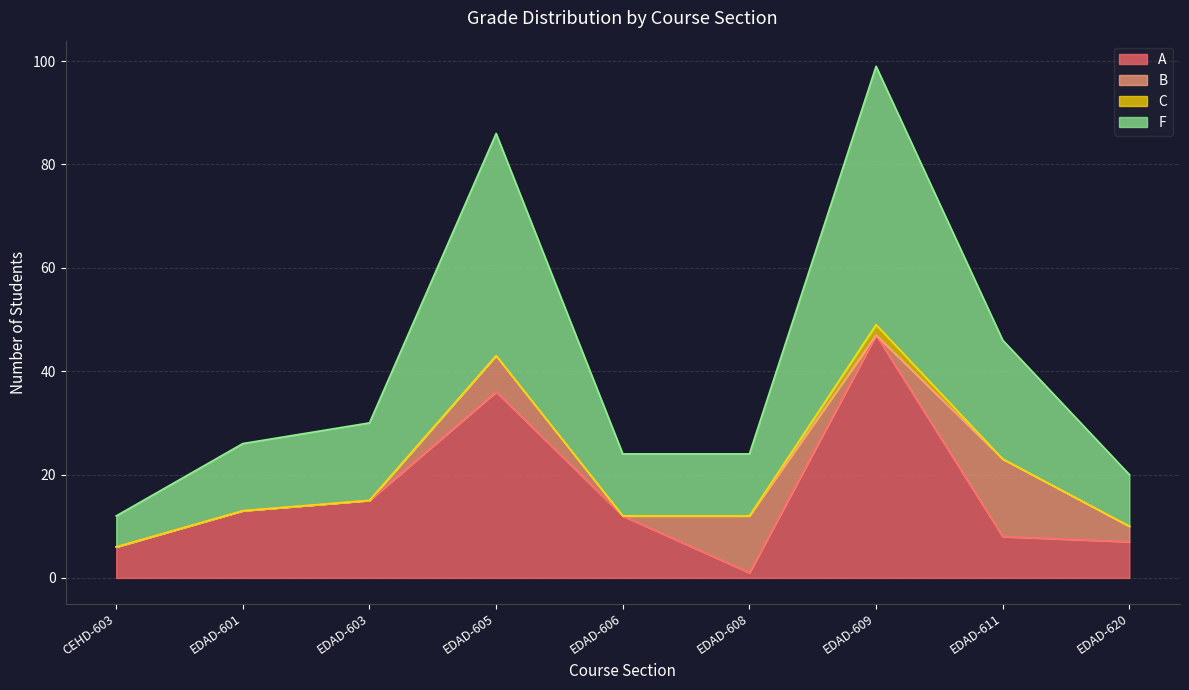

Which series has the largest total across all categories?

F